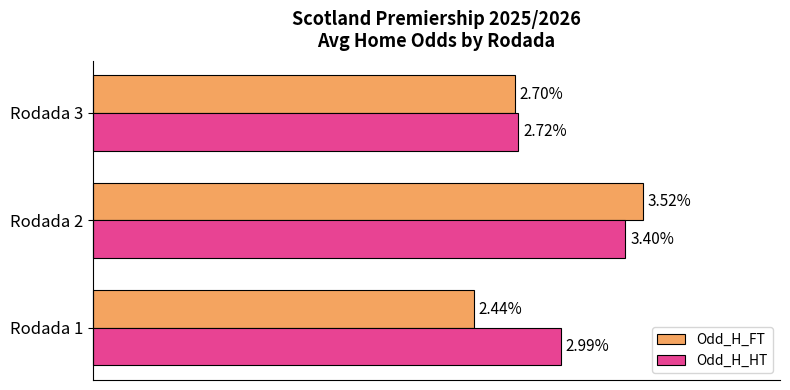

At which category is the sum across all series the highest?

Rodada 2